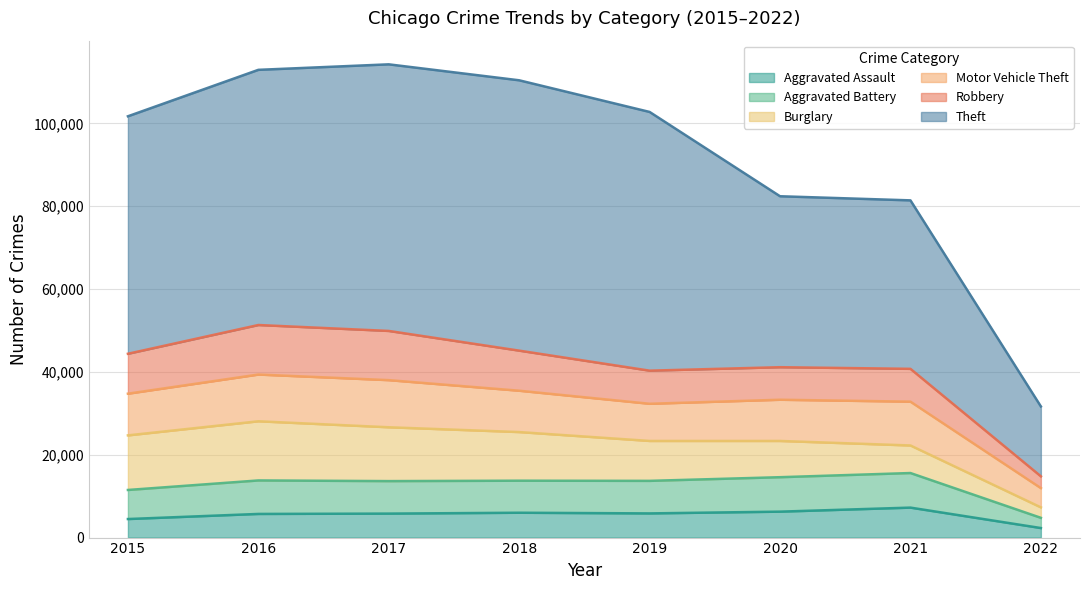

Is it true that Aggravated Battery equals 13736 at 2018?

True